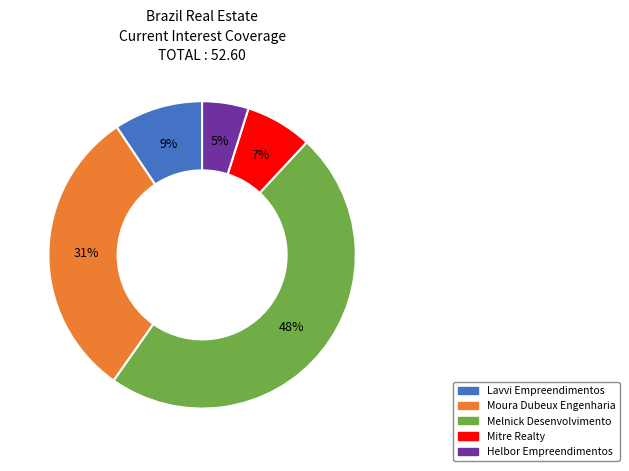

Count the number of slices in the pie.

5